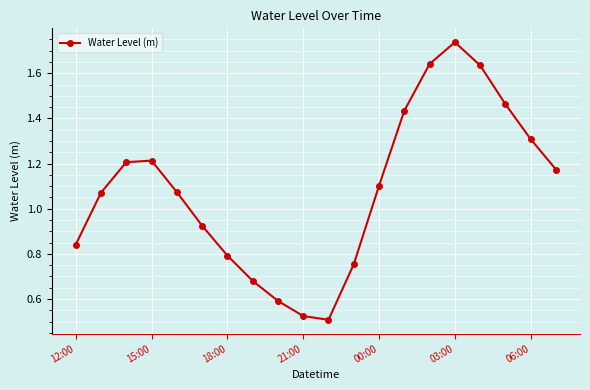

What is the sum of all values?

21.7